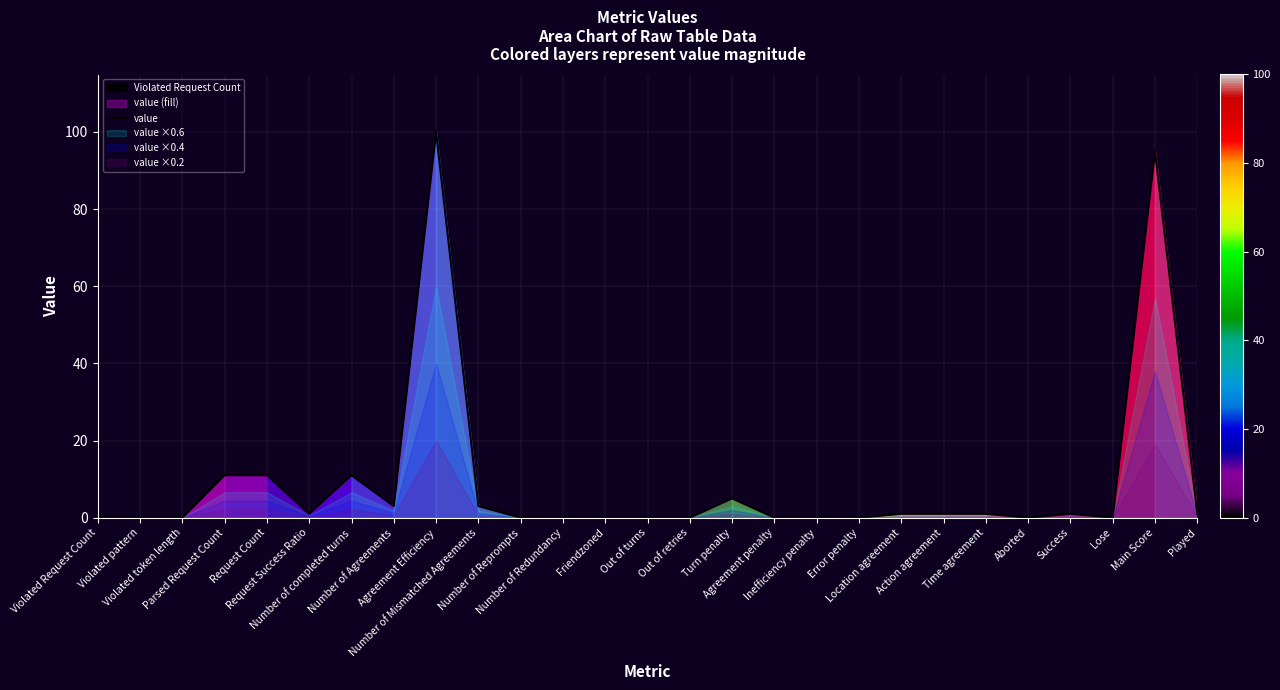

Where is the first local maximum?

Number of completed turns